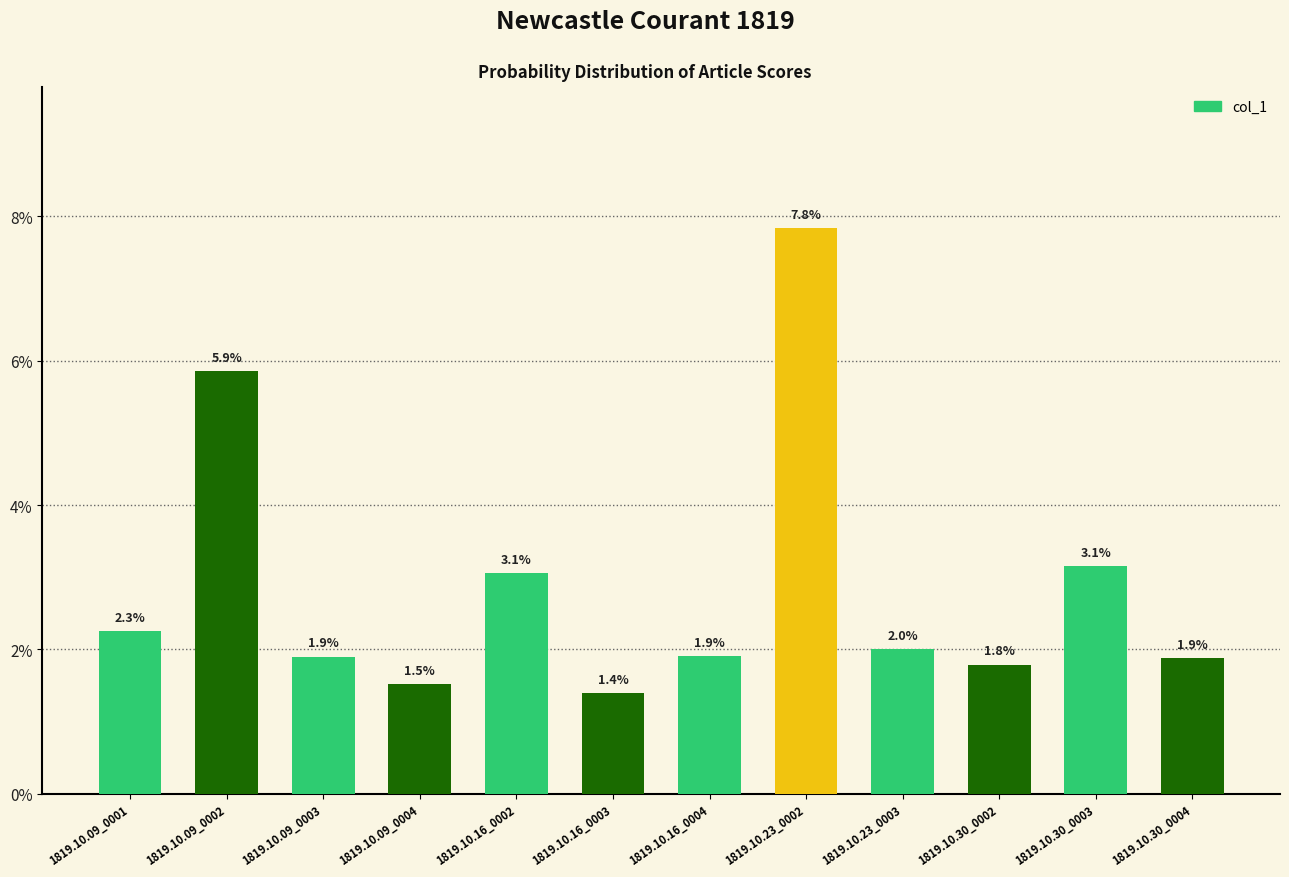

Rank the categories by value from lowest to highest.

1819.10.16_0003, 1819.10.09_0004, 1819.10.30_0002, 1819.10.30_0004, 1819.10.09_0003, 1819.10.16_0004, 1819.10.23_0003, 1819.10.09_0001, 1819.10.16_0002, 1819.10.30_0003, 1819.10.09_0002, 1819.10.23_0002